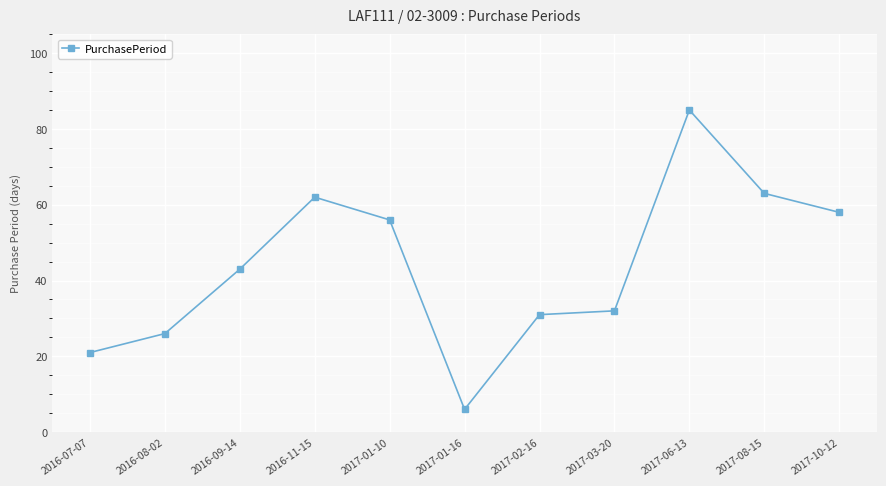

What is the sum of all values?

483